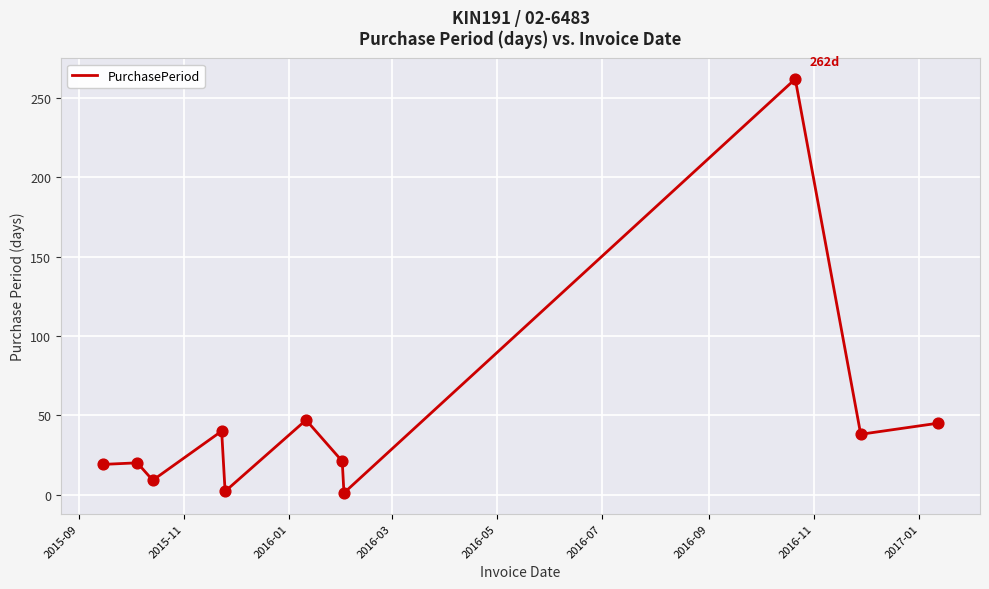

What is the greatest value displayed?

262